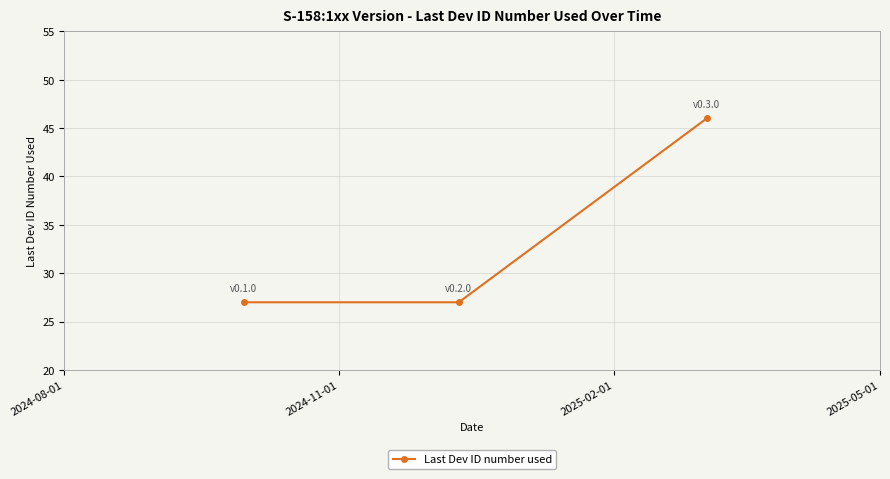

Reading left to right, what are all the values shown in this chart?

27	27	46